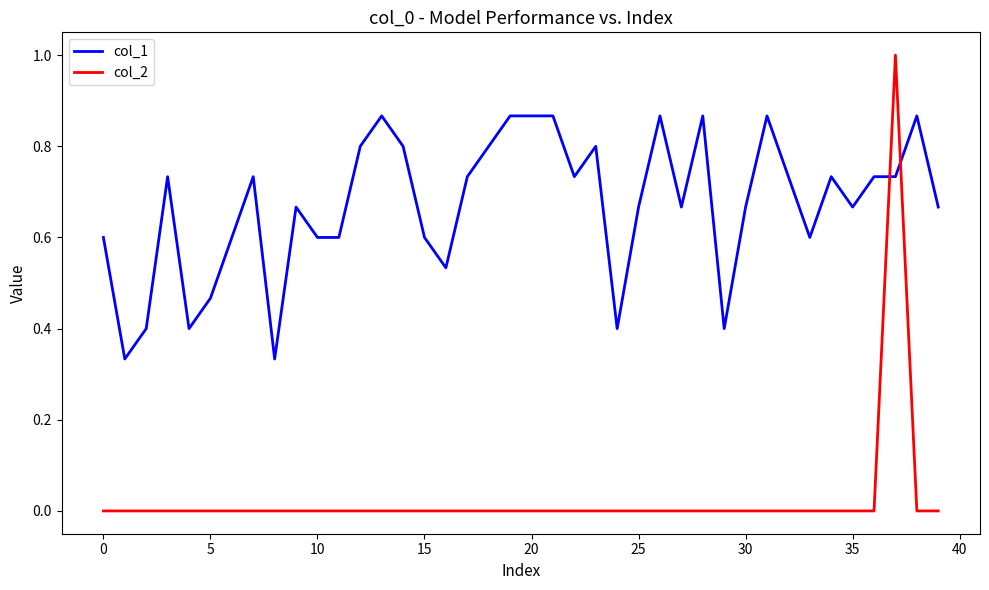

Which series has the largest total across all categories?

col_1